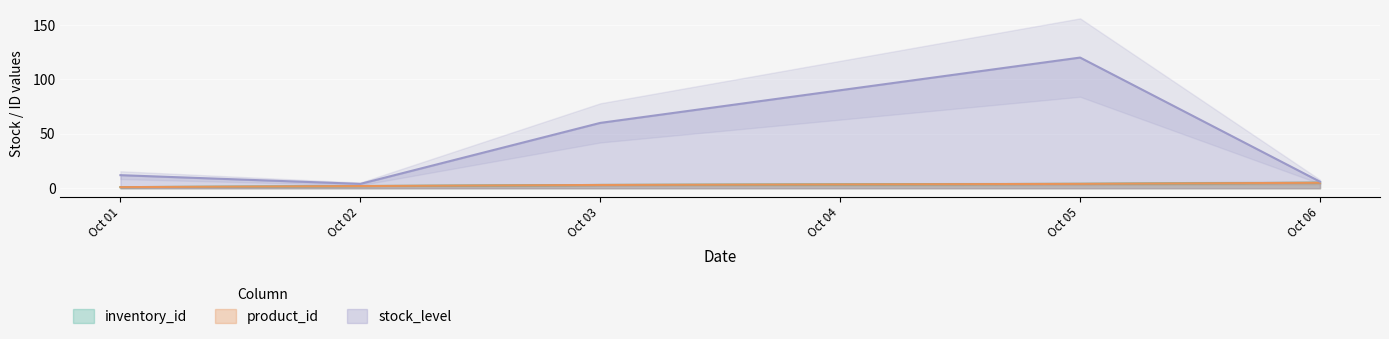

True or false: product_id and inventory_id intersect in this chart.

False